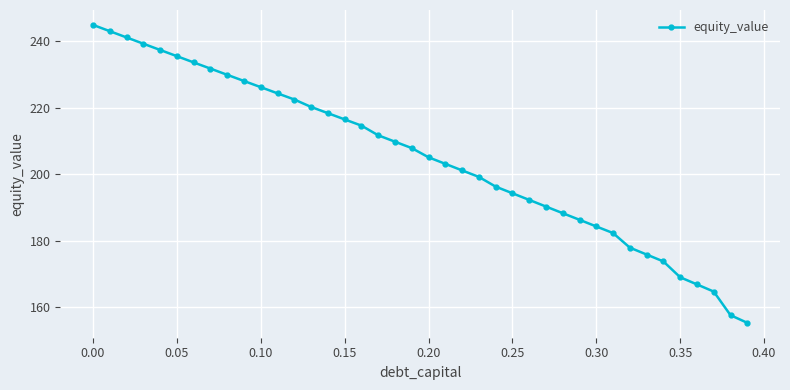

Does the chart have visible grid lines?

Yes